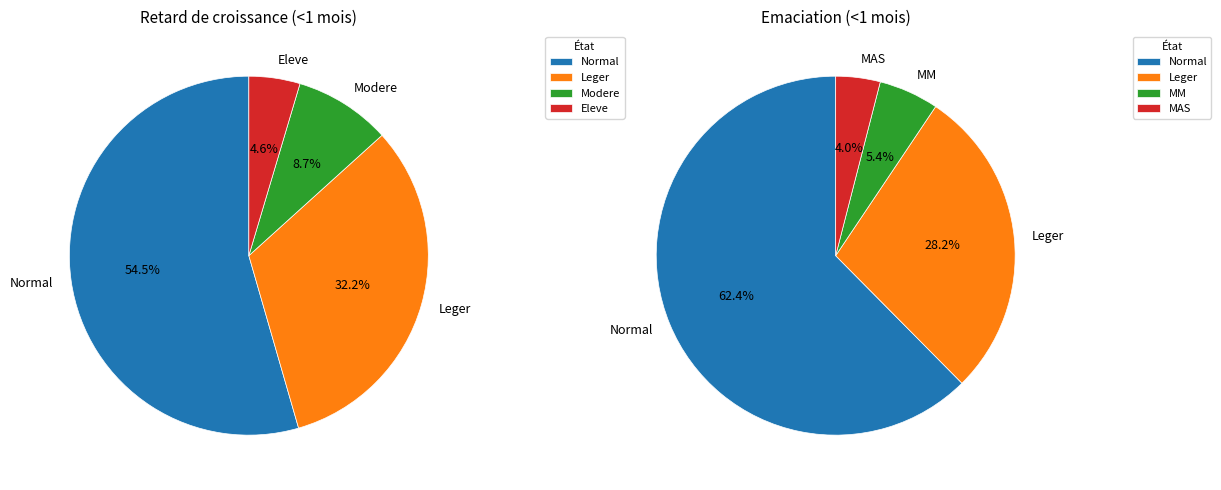

What percentage is NOT represented by 0?

45.5%